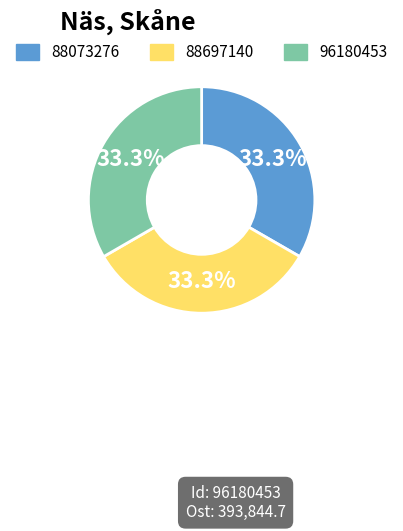

What percentage do 88073276 and 88697140 together represent?

66.7%